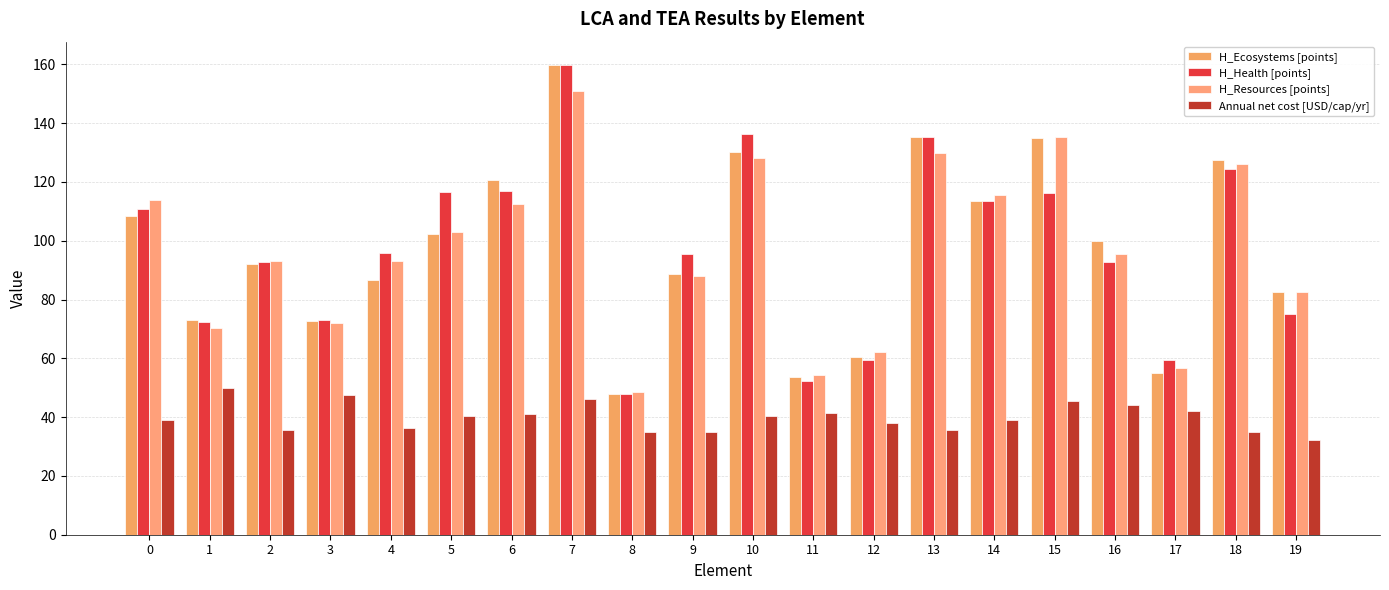

What is the sum of all H_Resources [points] values?

1931.6